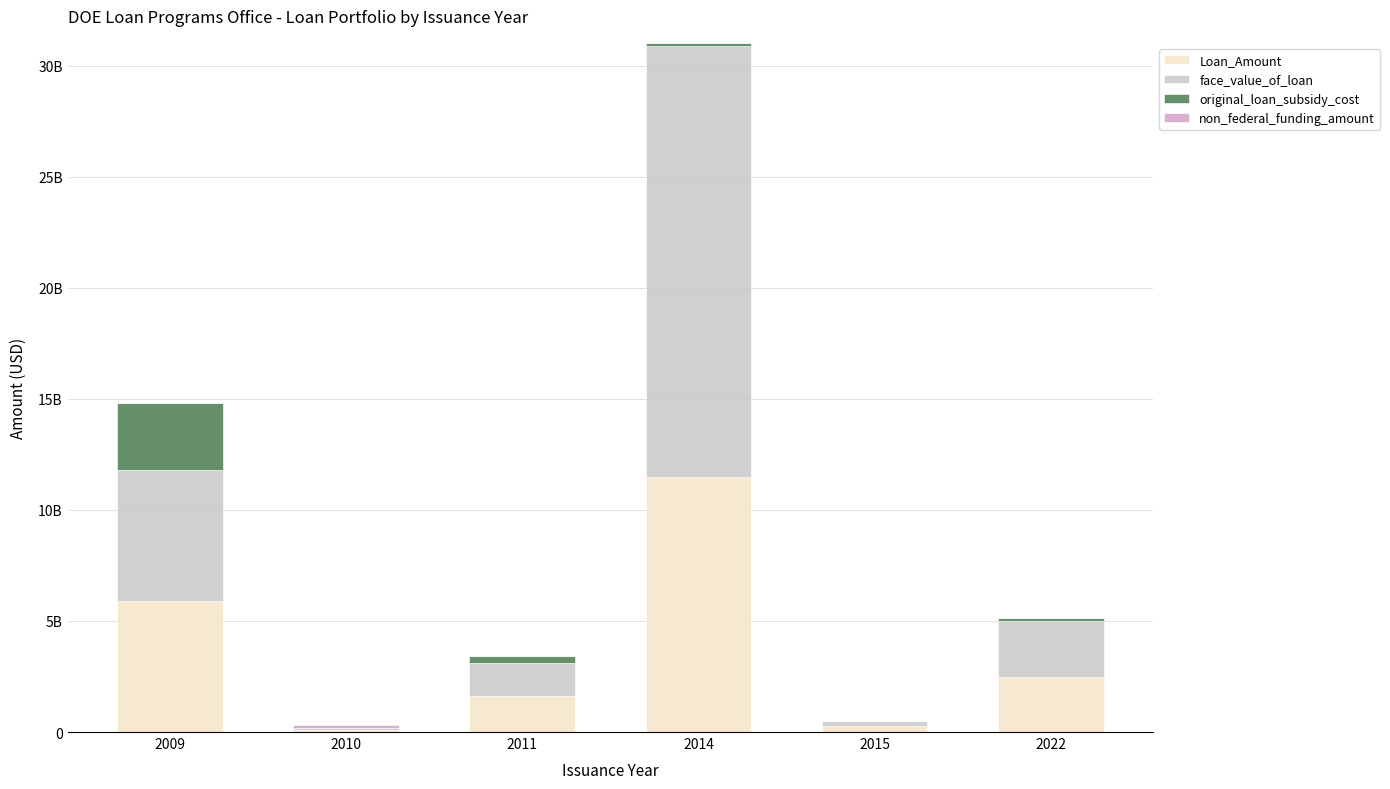

What is the sum of the non_federal_funding_amount values at 2010 and 2014?

98500000